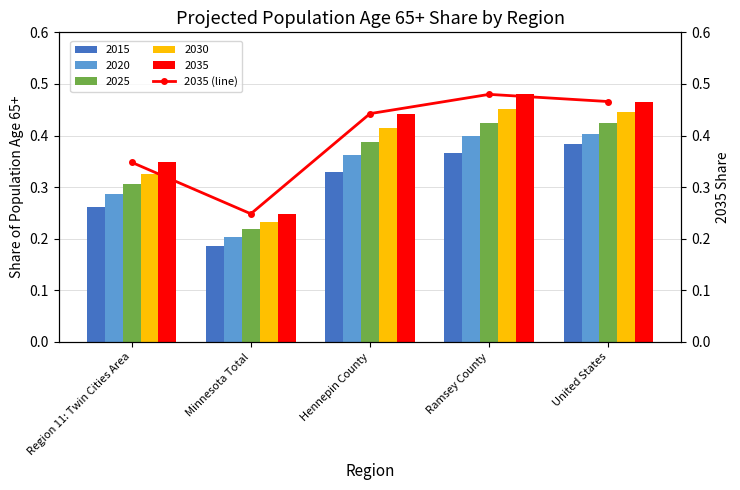

How many 2020 values are between 0 and 1?

5